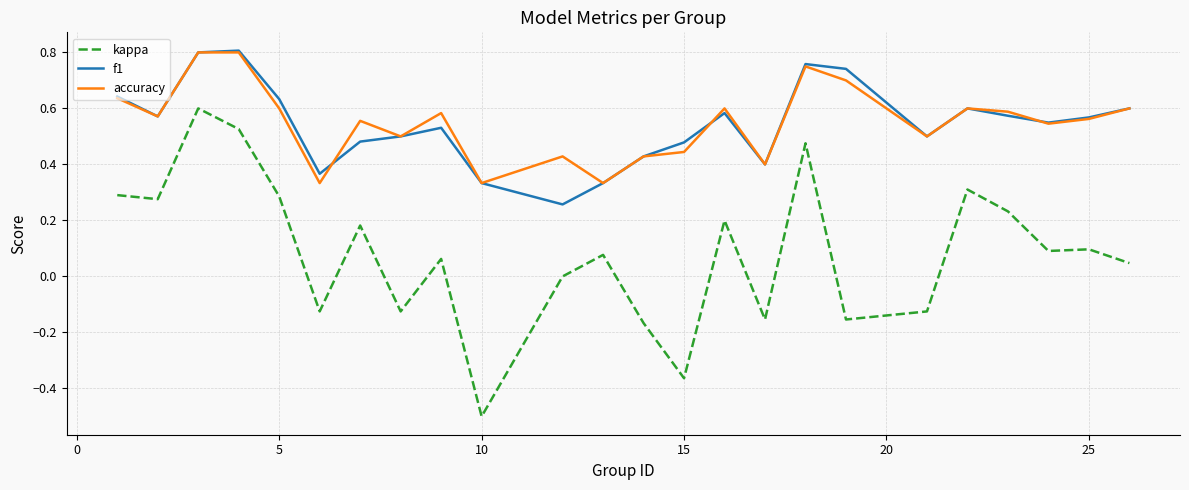

What is the sum of all f1 values?

13.0